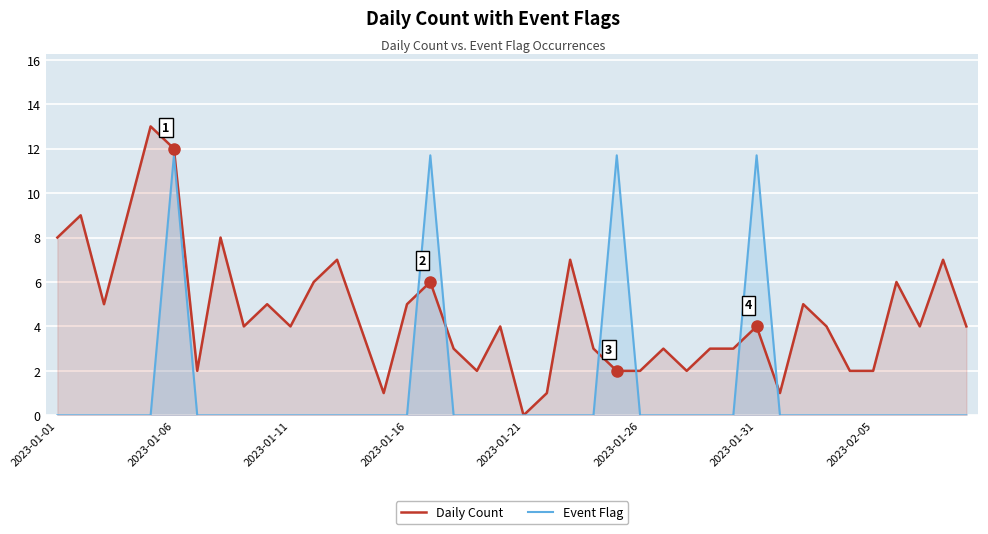

List the series in order of their peak value, lowest first.

Event Flag, Daily Count